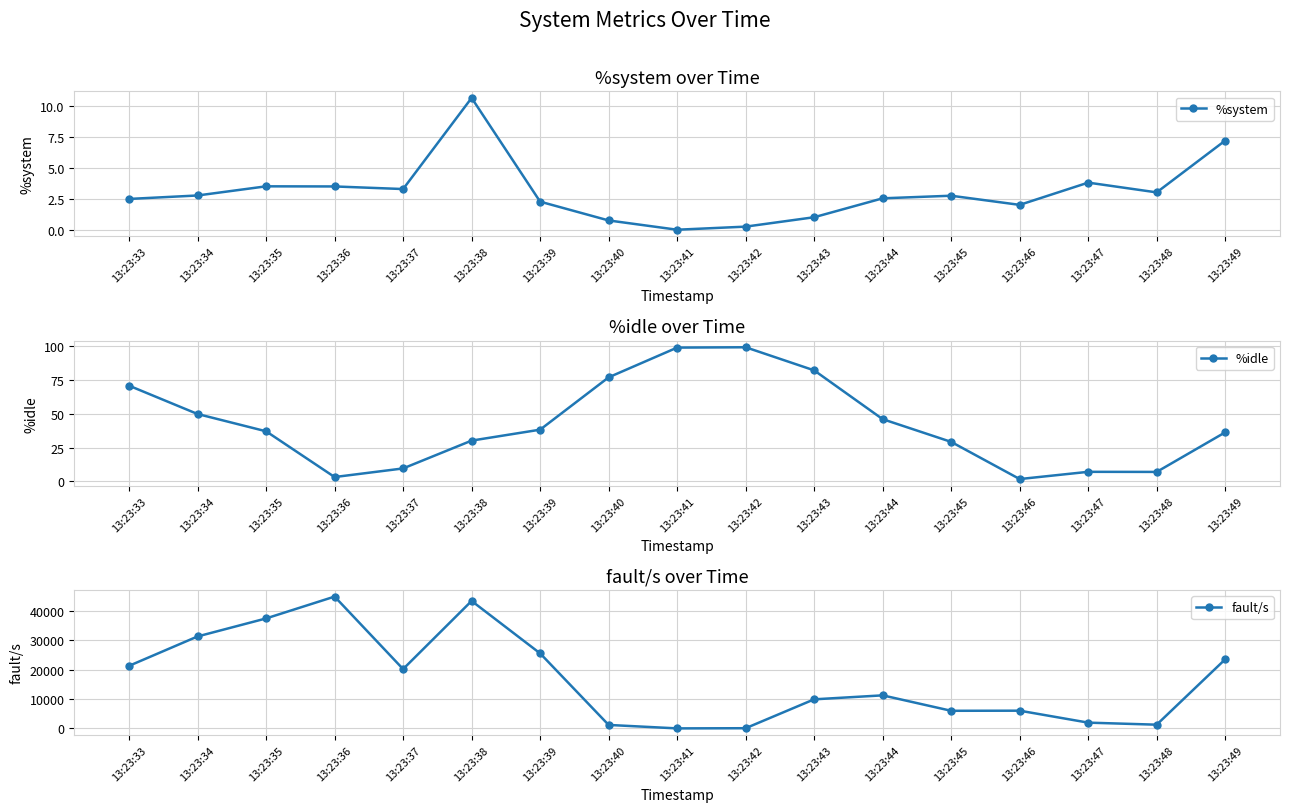

Which category has the highest value in the %system series?

13:23:38